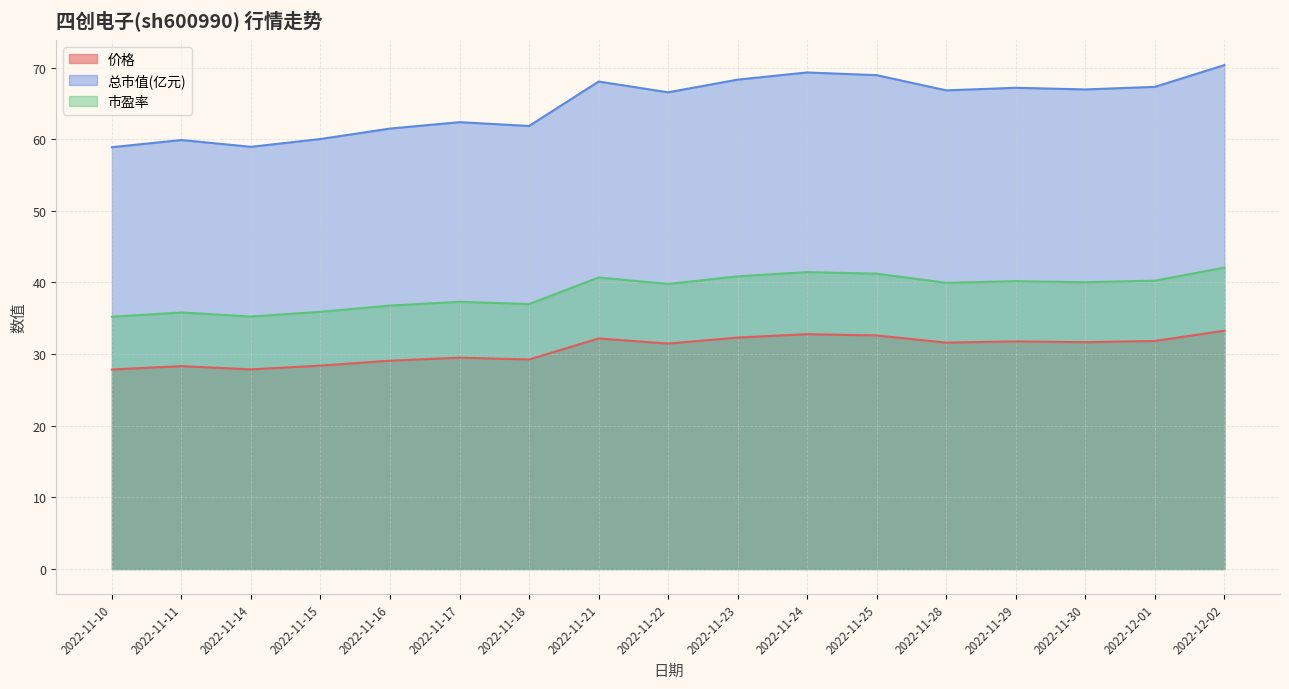

Where is the first local minimum for 总市值(亿元)?

2022-11-14